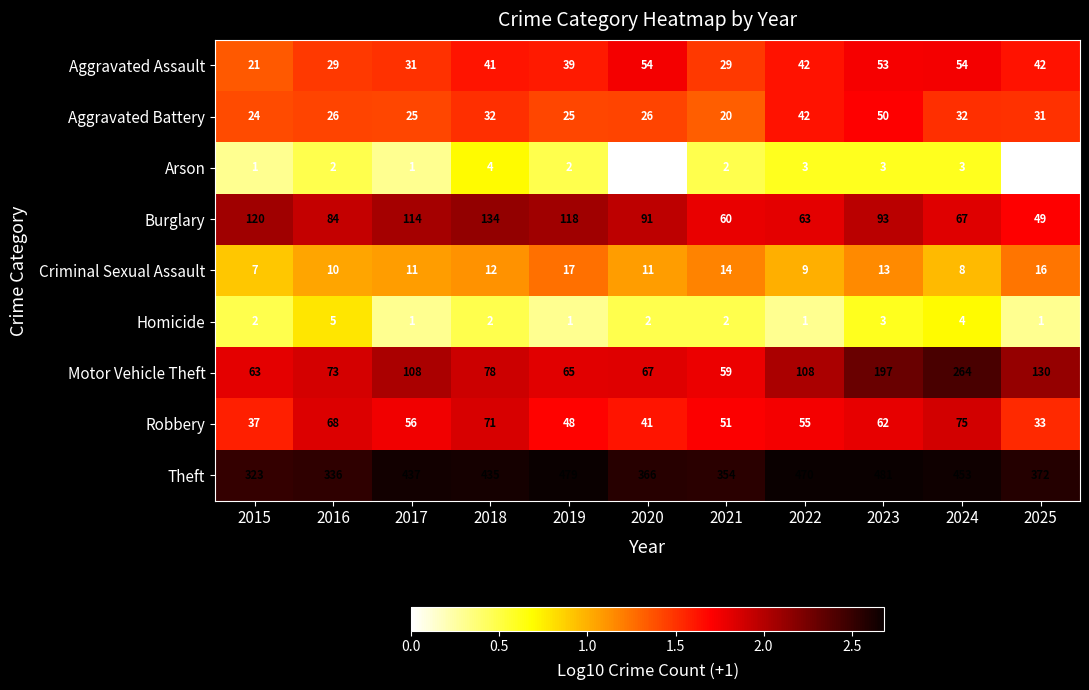

Rank the series by their maximum value, from lowest to highest.

Arson, Homicide, Criminal Sexual Assault, Aggravated Battery, Aggravated Assault, Robbery, Burglary, Motor Vehicle Theft, Theft